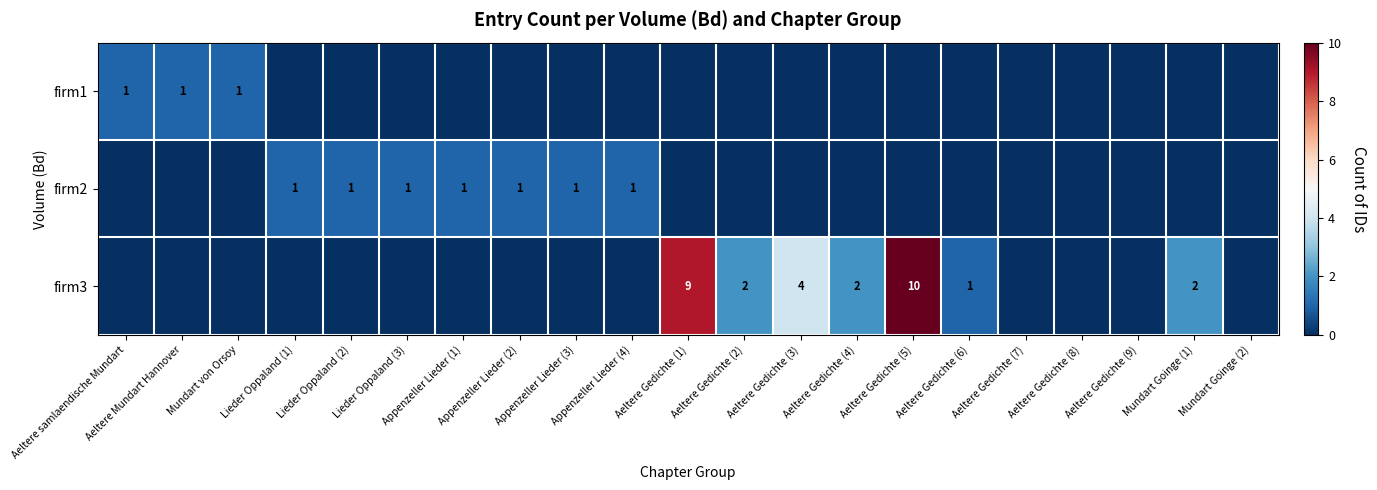

At which category is the sum across all series the highest?

Aeltere Gedichte (5)